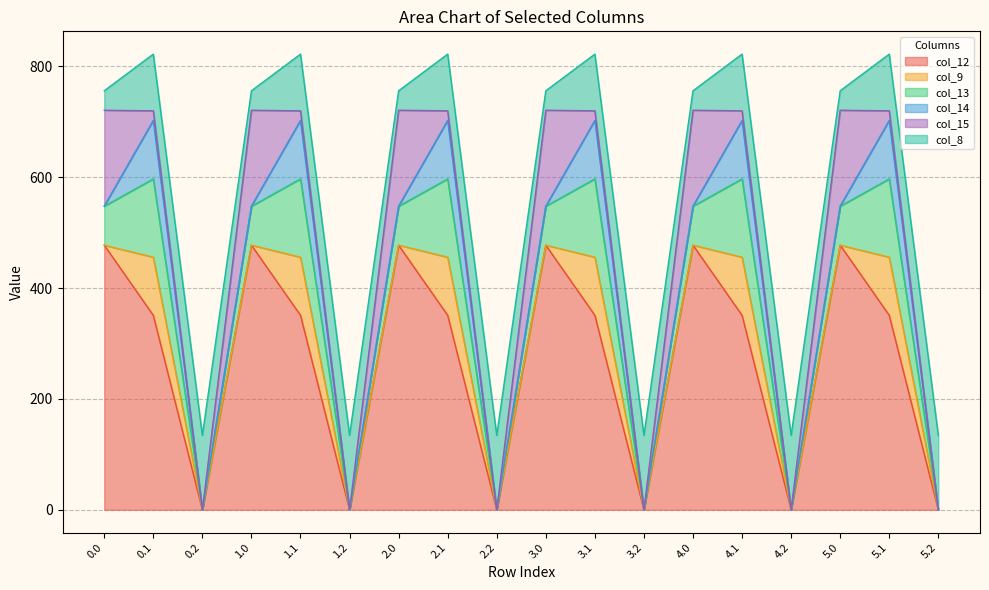

What is the label of the 14th point from the left?

4.1